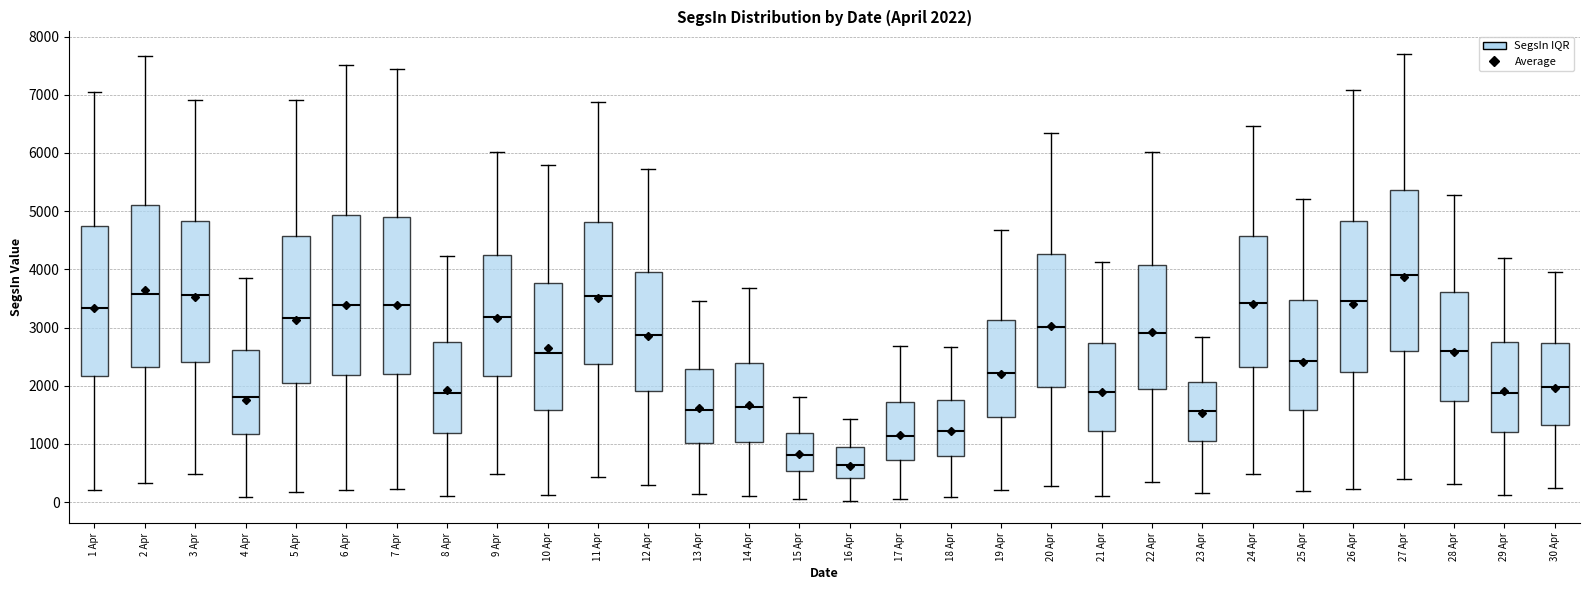

Which box has the lowest median line?

16 Apr